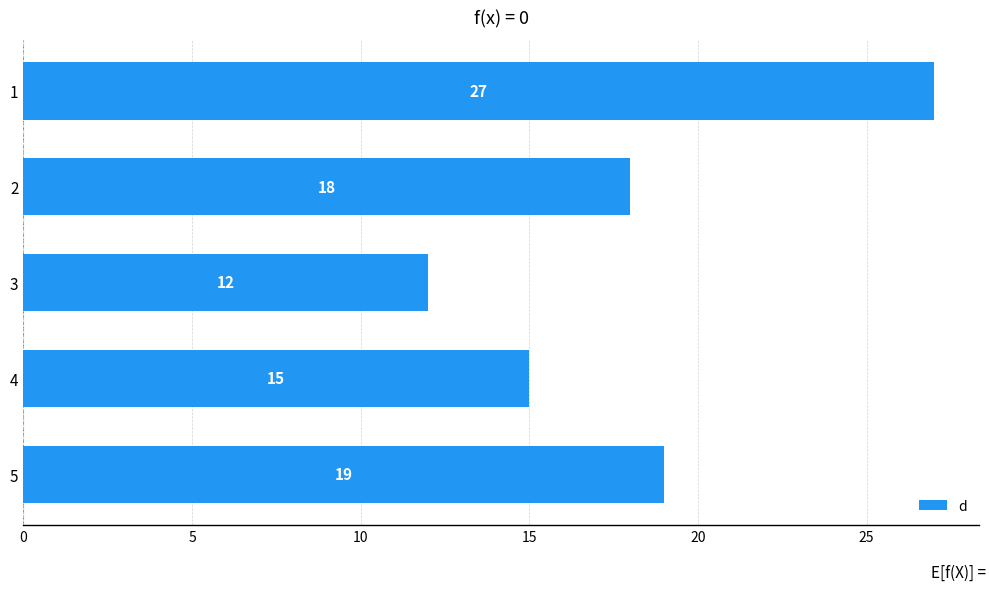

The value at 3 is 12. True or false?

True